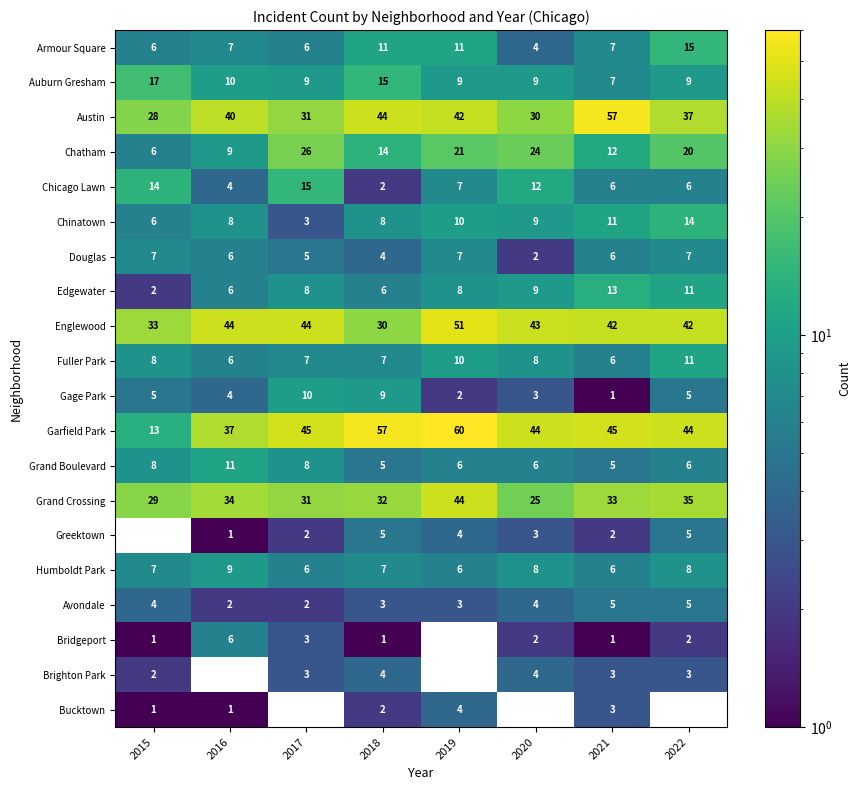

Which category has the highest value in the Chatham series?

2017